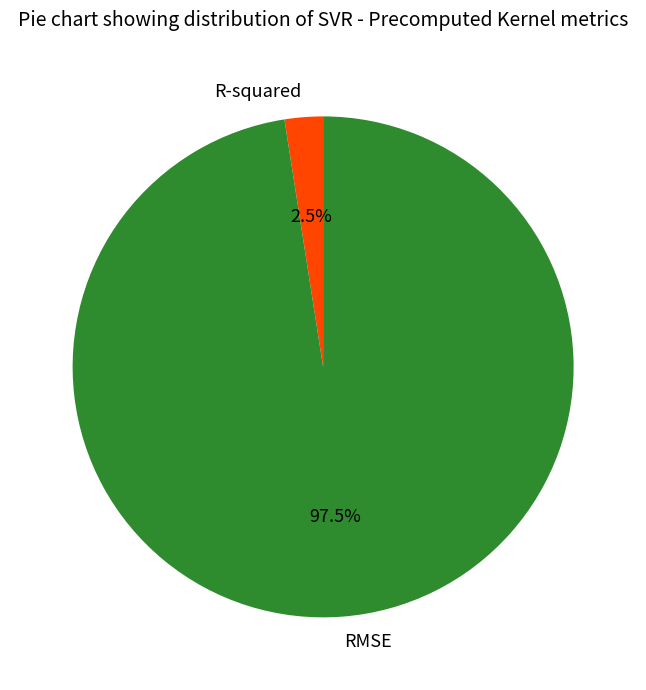

Combined, do R-squared and RMSE account for over 50%?

Yes